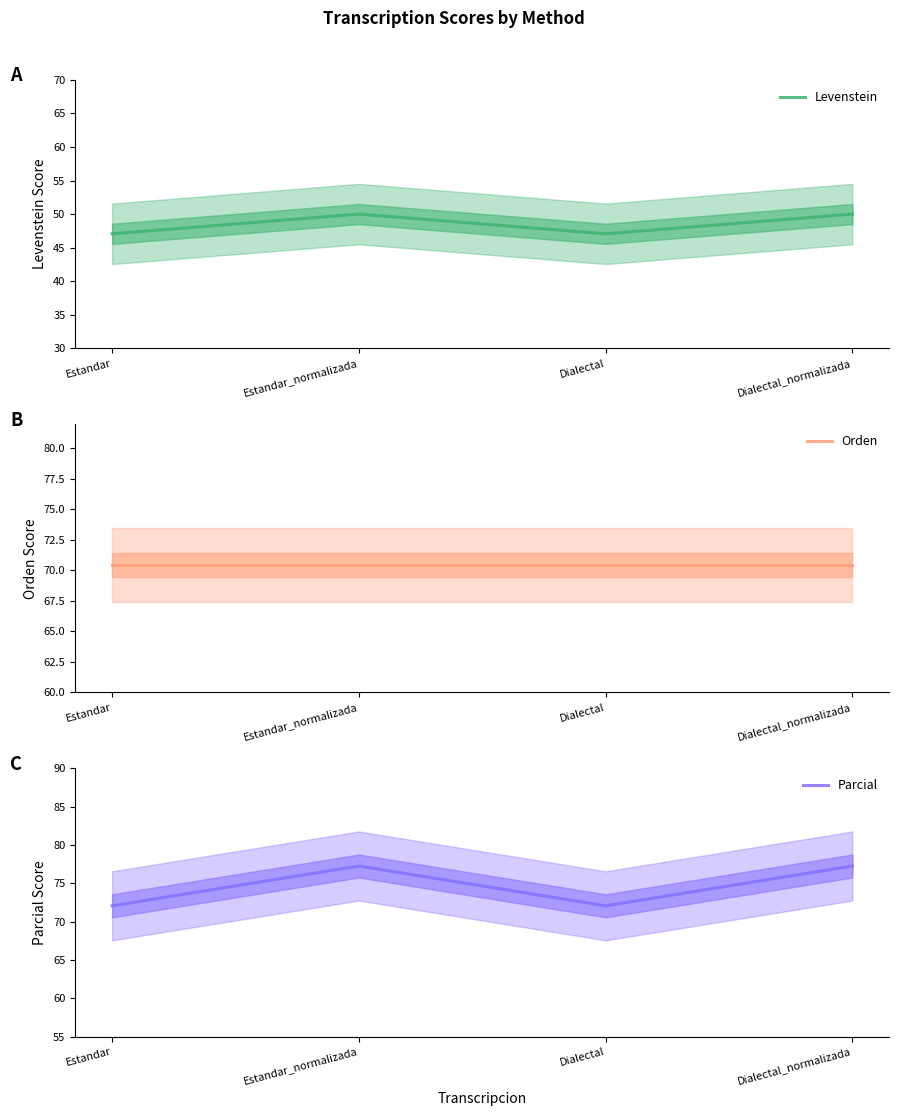

Reading left to right, what are all the values shown in this chart?

Levenstein: 47.1	50.0	47.1	50.0
Orden: 70.4	70.4	70.4	70.4
Parcial: 72.0	77.2	72.0	77.2